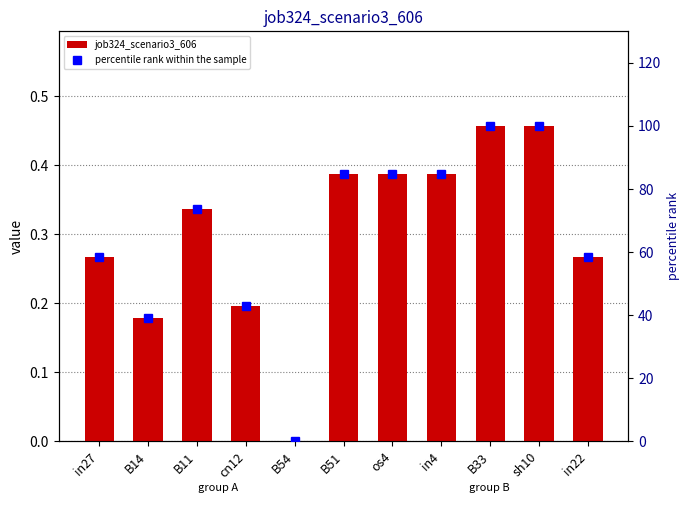

What is the label of the 5th bar from the left?

B54